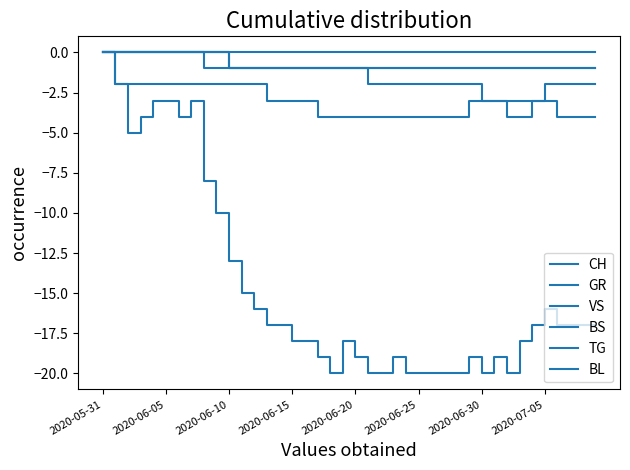

How many lines are shown in the chart?

6